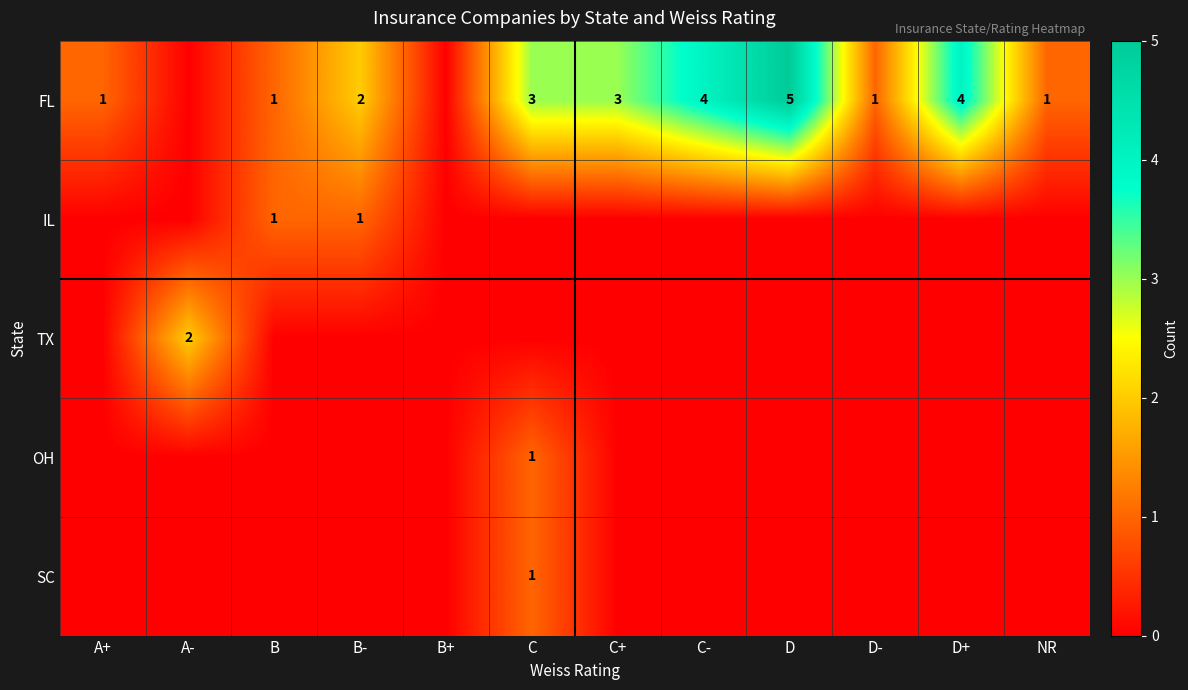

Is it true that FL equals 7 at D?

False